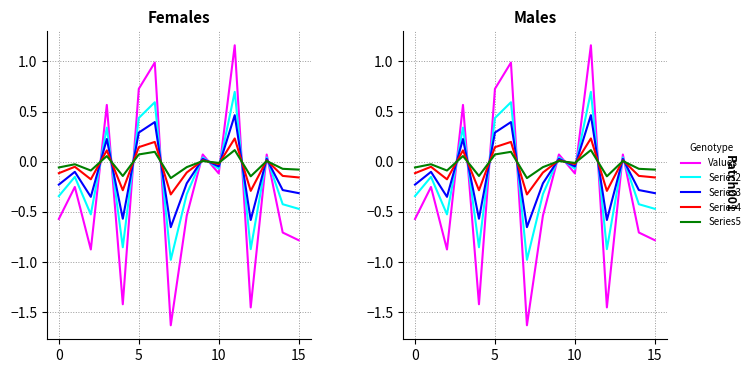

What are all the series names shown in the legend?

Values, Series2, Series3, Series4, Series5